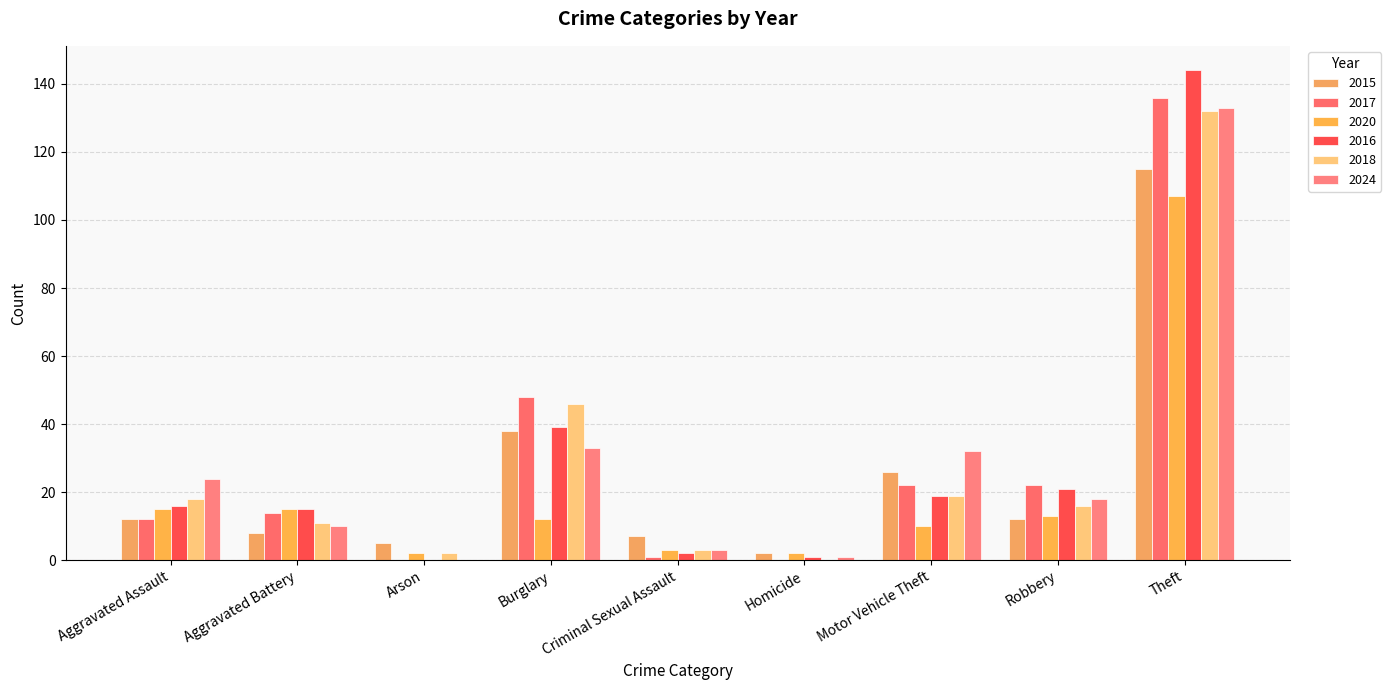

The 2018 series shows 20 at Burglary. True or false?

False